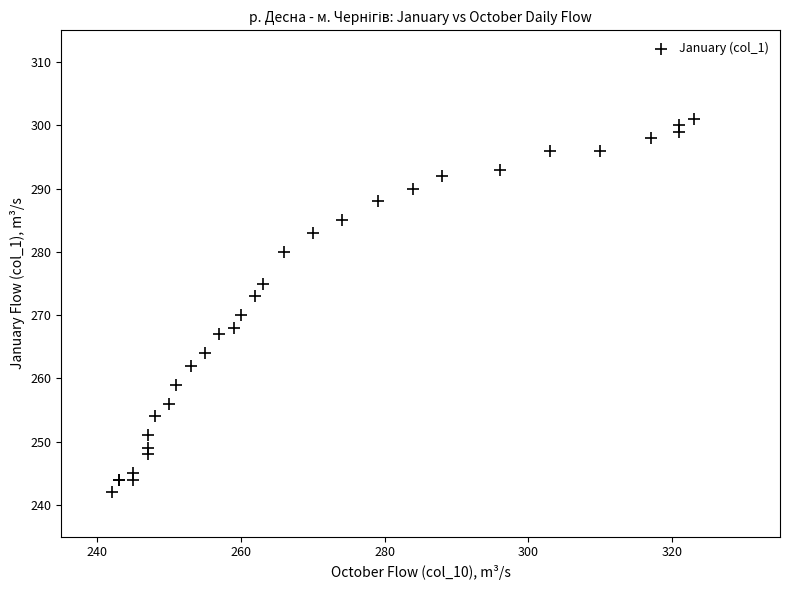

What Y value in the scatter plot is closest to 271?

270